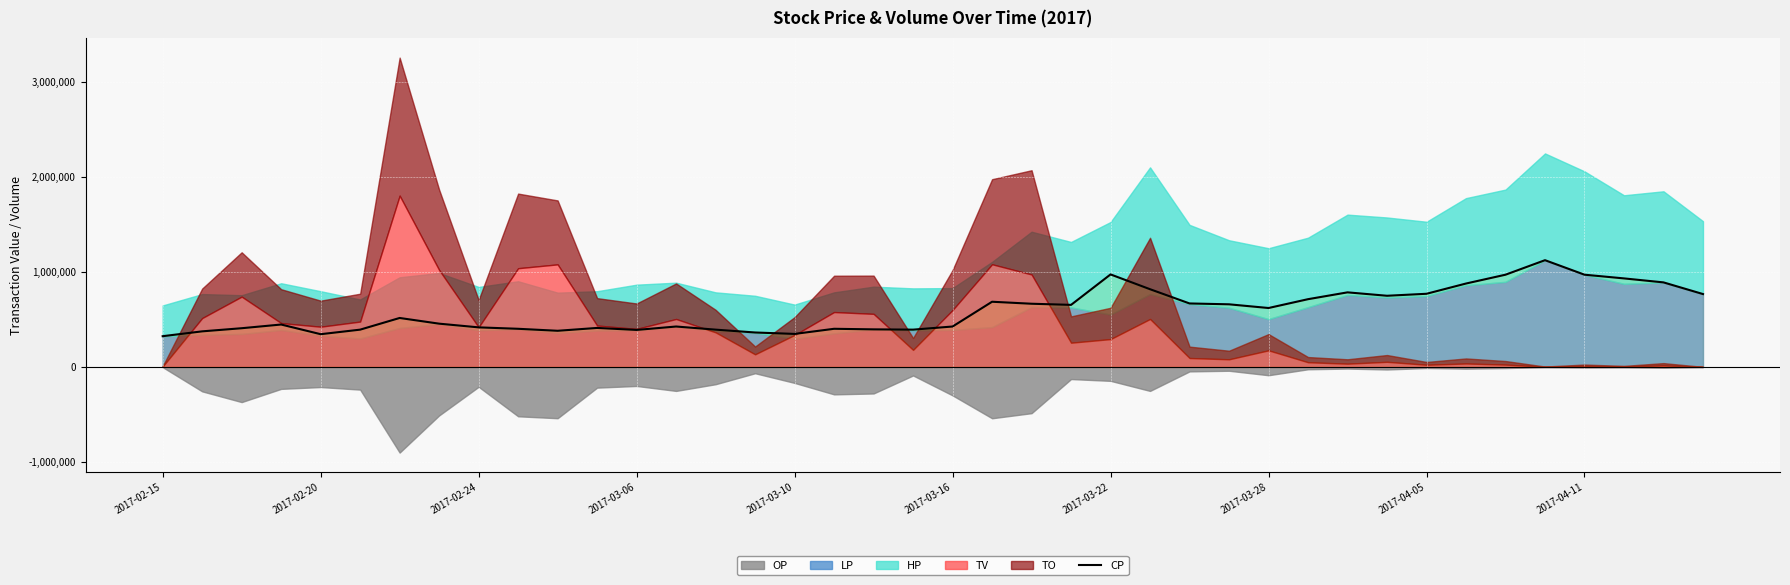

How many points are lower than both their immediate neighbors (excluding endpoints)?

8